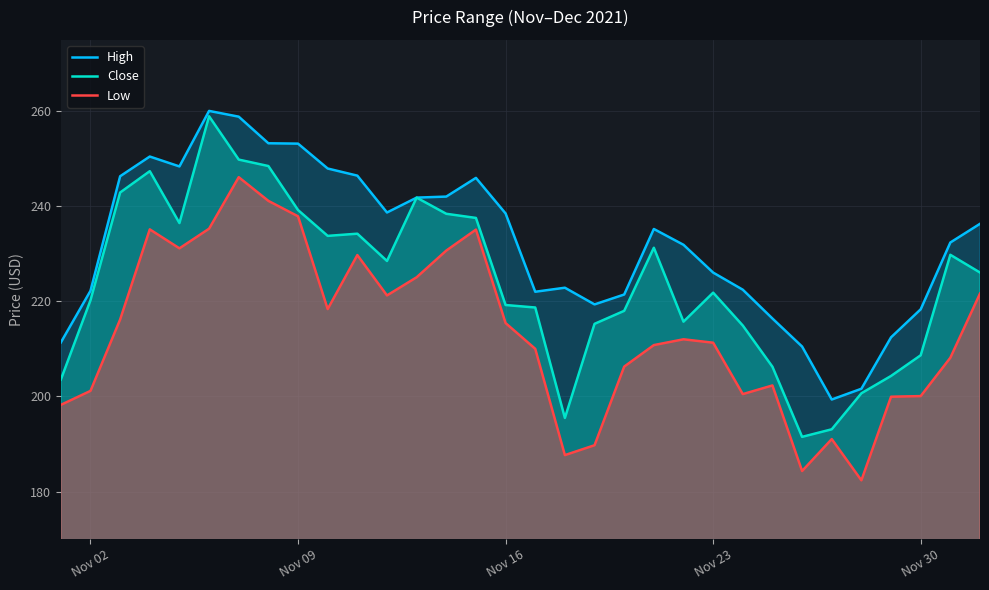

What is the lowest value of the High series?

199.4